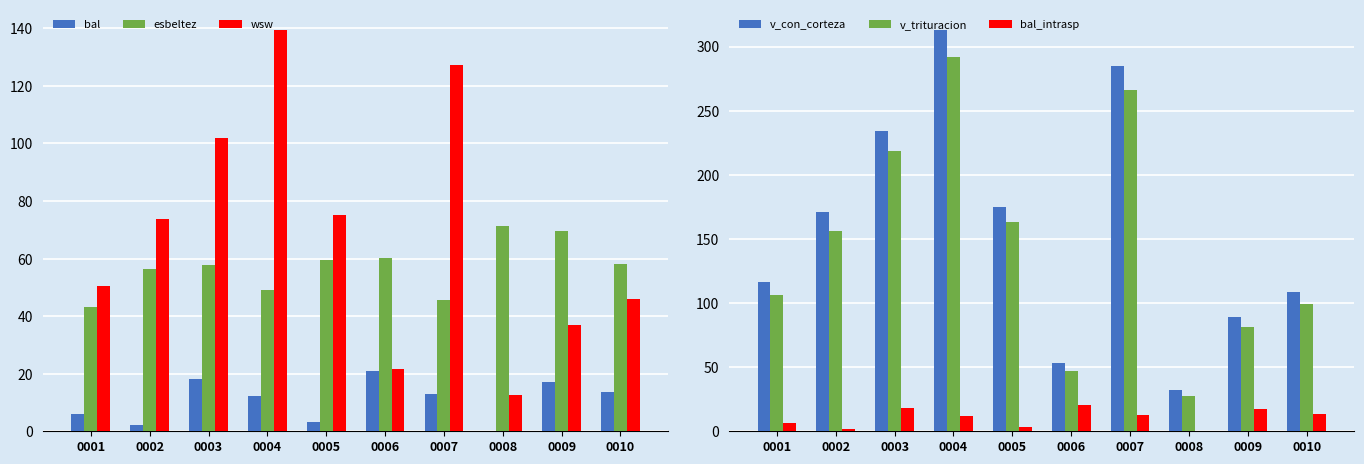

What is the average value of the wsw series?

68.5